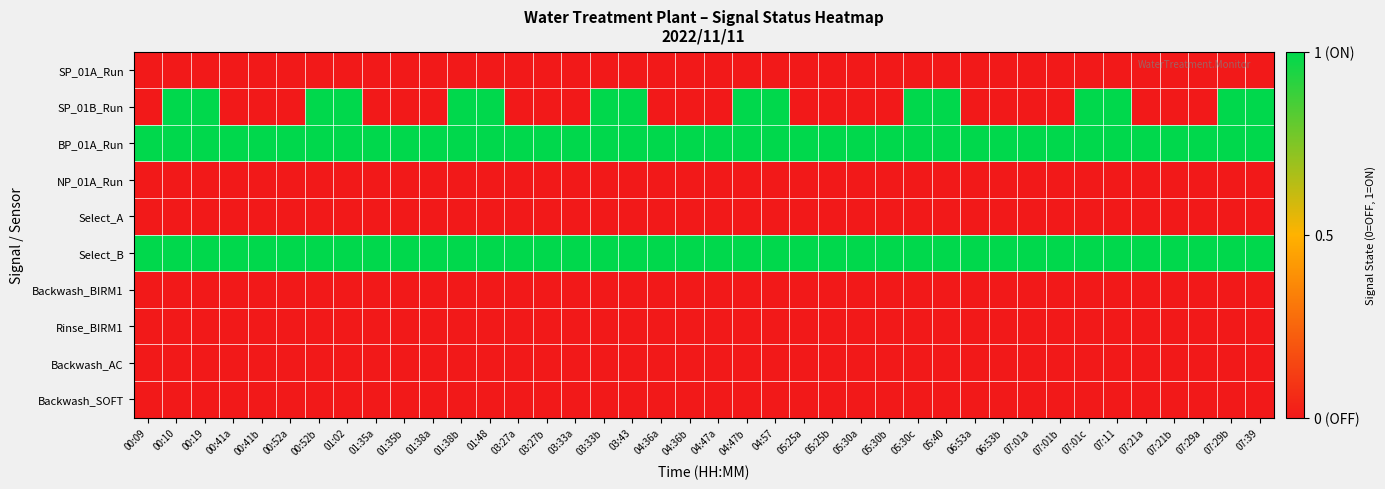

At which category is the sum across all series the highest?

00:10